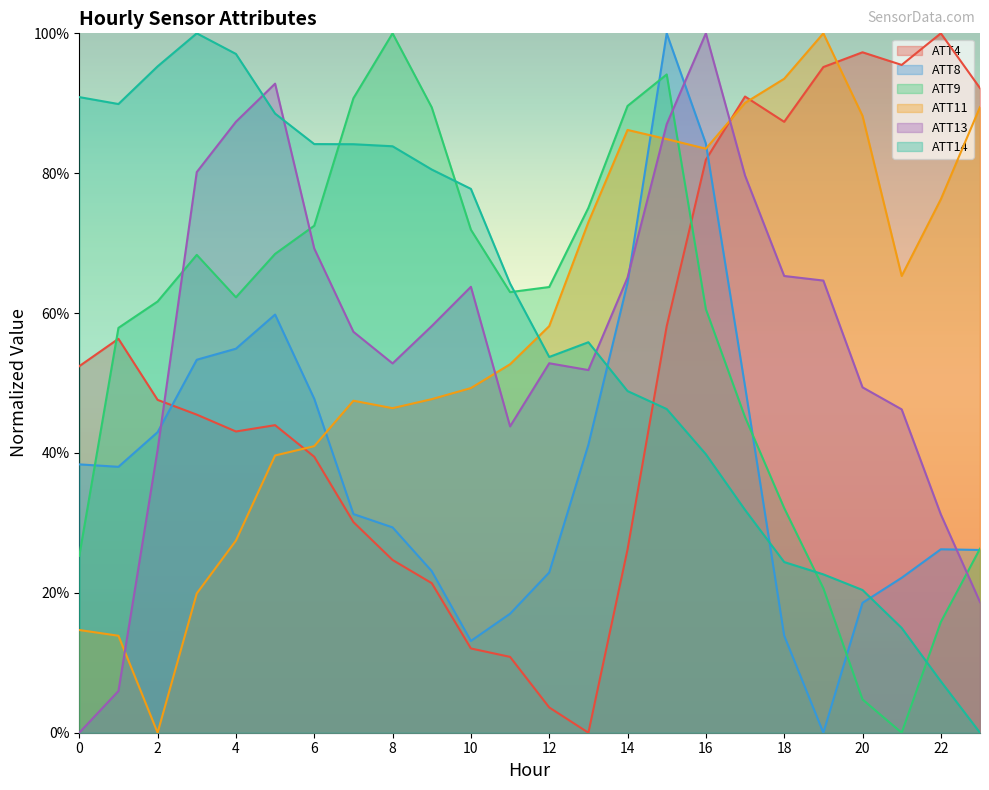

What is the total value across all series at 6?

3.5